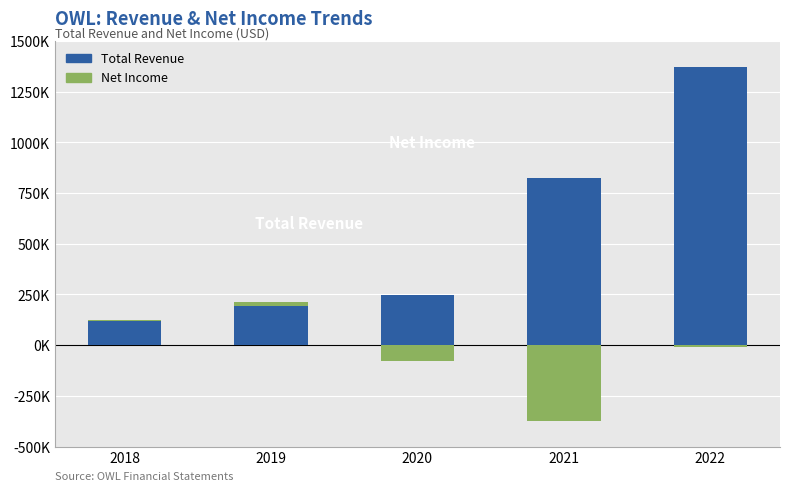

Which label corresponds to the largest value in the chart?

2022